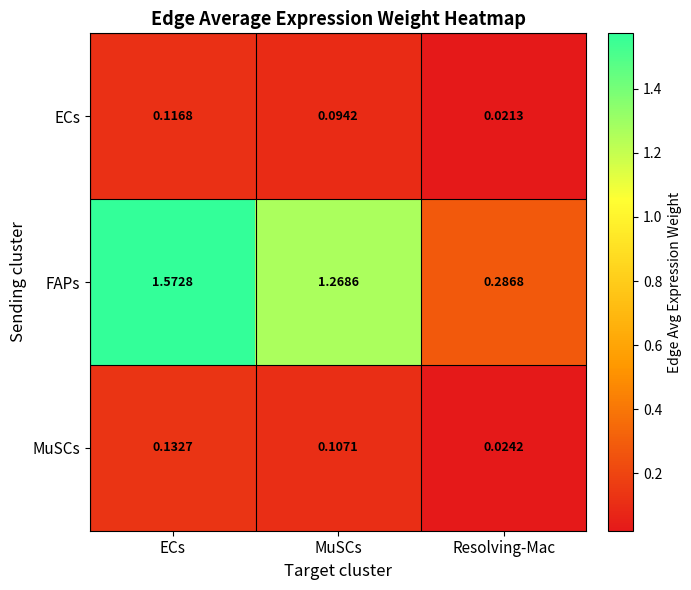

Which series has the largest total across all categories?

FAPs